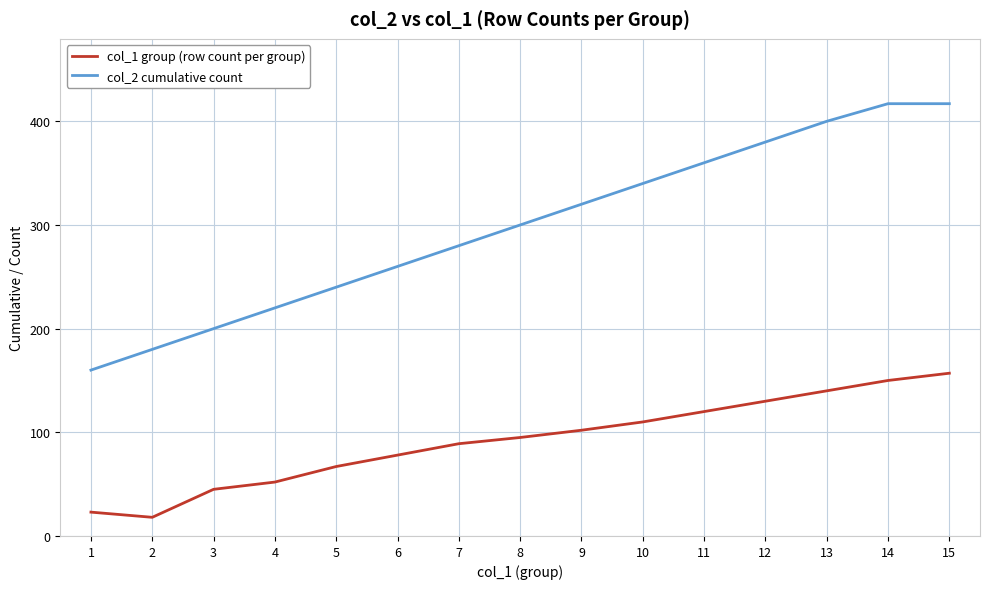

Reading left to right, what are all the values shown in this chart?

col_1 group (row count per group): 1=23	2=18	3=45	4=52	5=67	6=78	7=89	8=95	9=102	10=110	11=120	12=130	13=140	14=150	15=157
col_2 cumulative count: 1=160	2=180	3=200	4=220	5=240	6=260	7=280	8=300	9=320	10=340	11=360	12=380	13=400	14=417	15=417